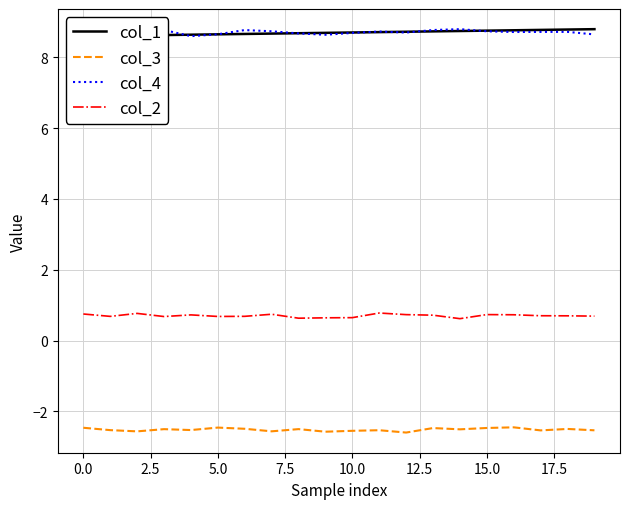

Is the value of col_4 at 11 greater than the value of col_1 at 18?

No